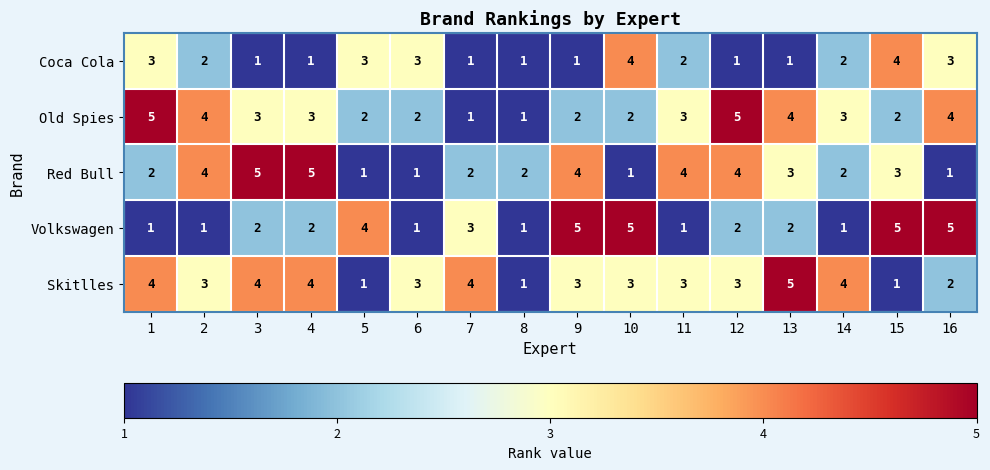

What is the difference between the Skitlles values at 1 and 8?

3